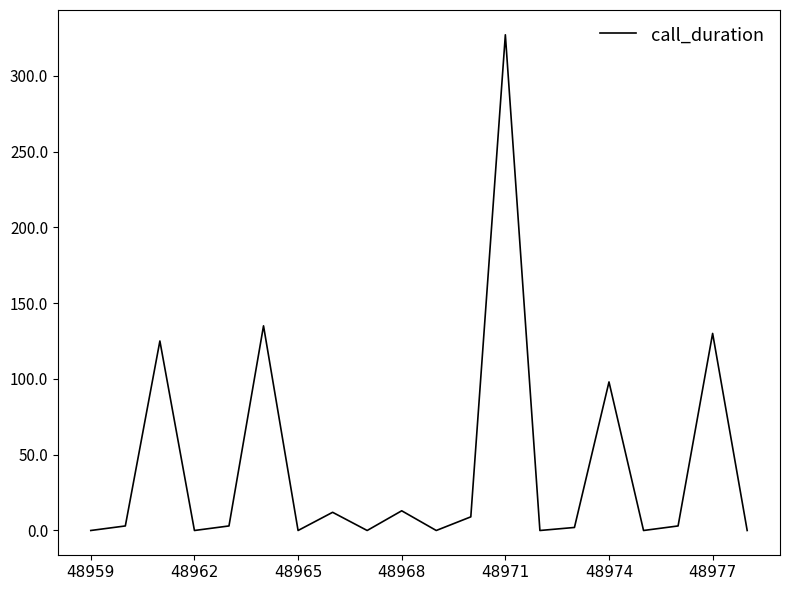

What is the difference between the maximum and minimum values?

327